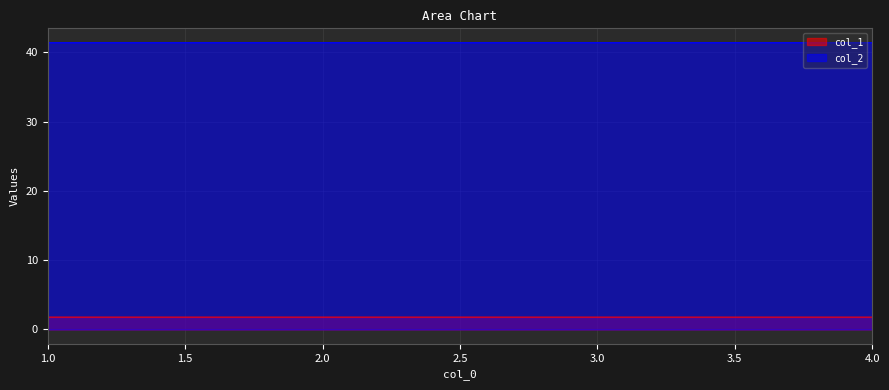

What is the value of the col_2 point at the 3rd from the left?

41.4